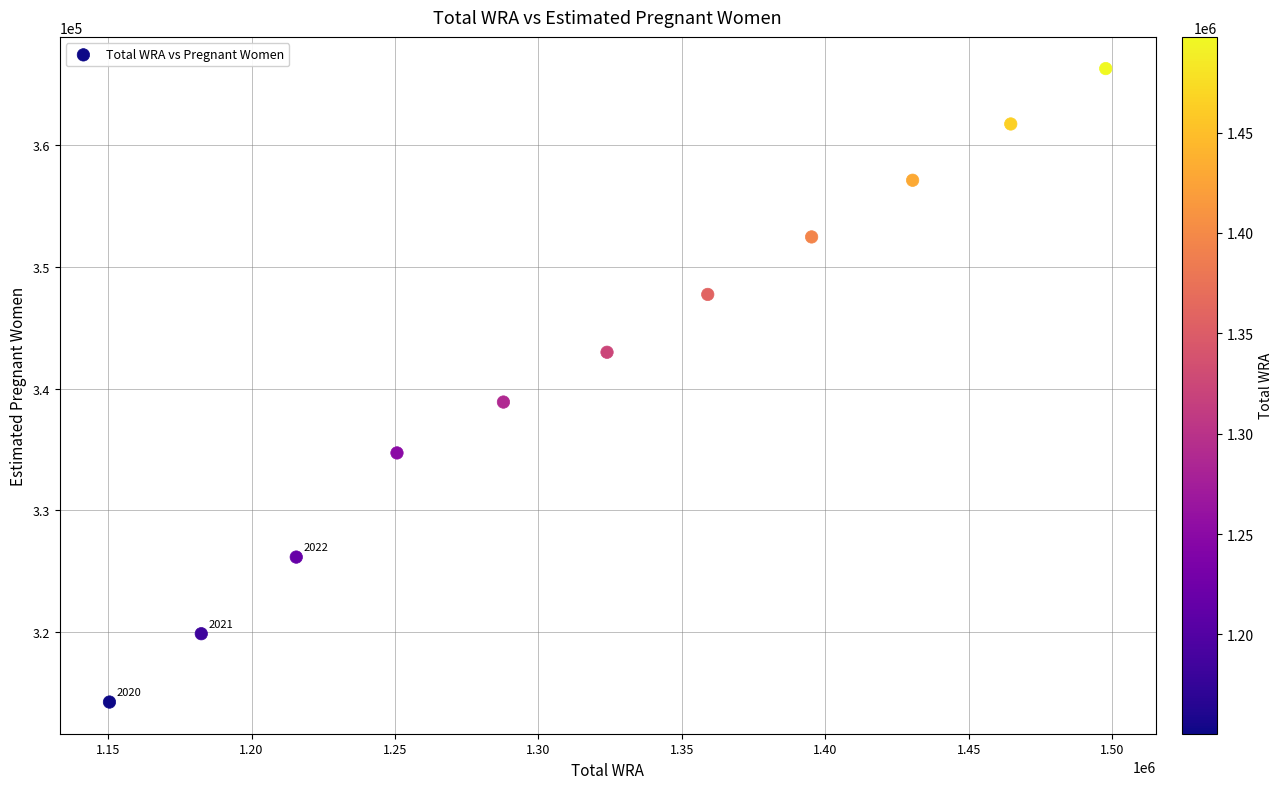

What Y value in the scatter plot is closest to 340271?

338896.3